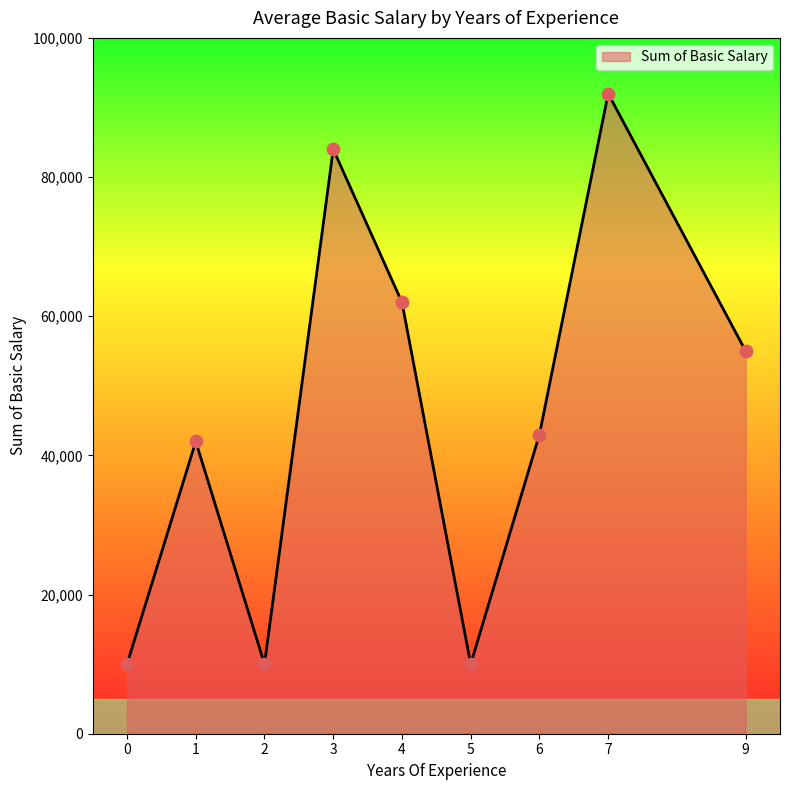

What is the change in value from 5 to 7?

+82000